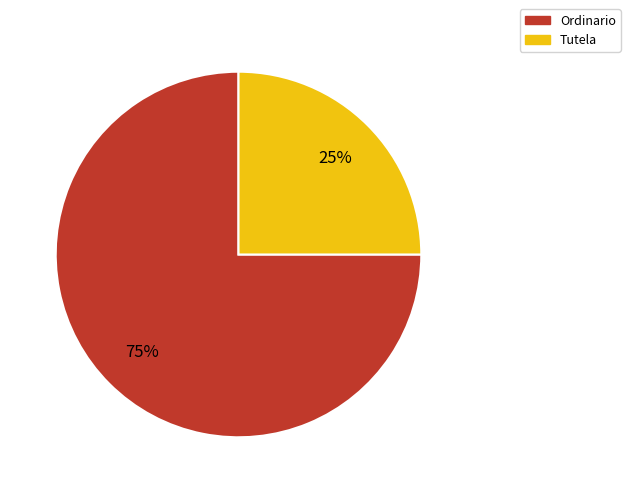

Combined, do Ordinario and Tutela account for over 50%?

Yes